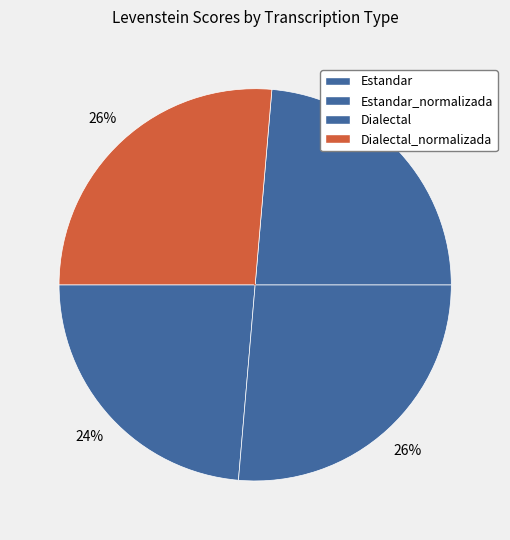

How many segments does this pie chart have?

4